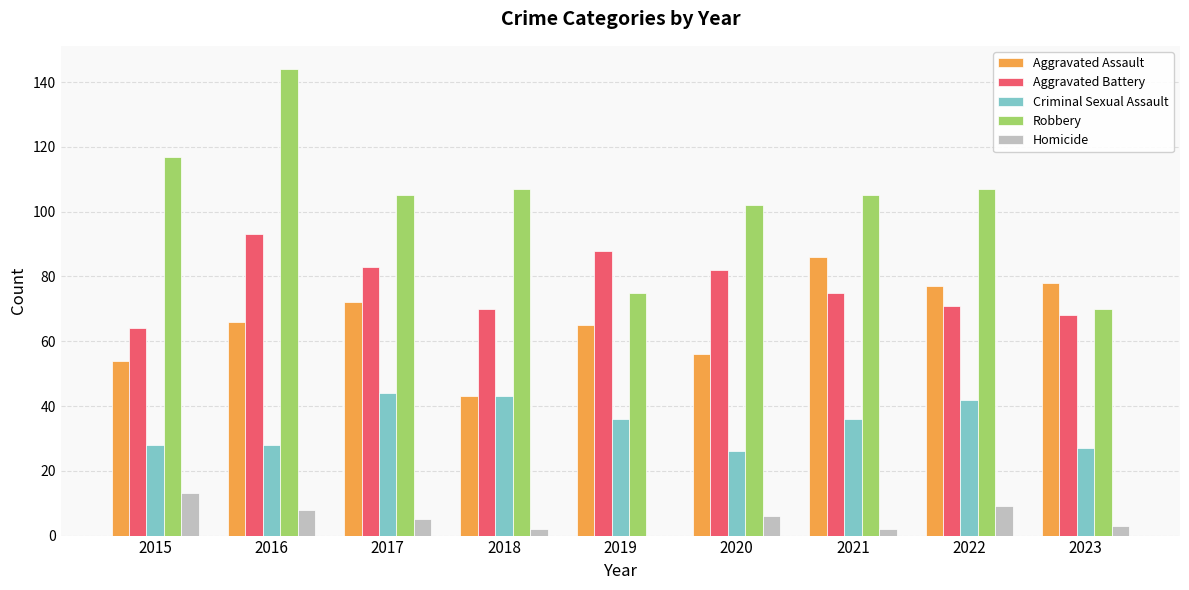

What is the total value across all series at 2016?

339